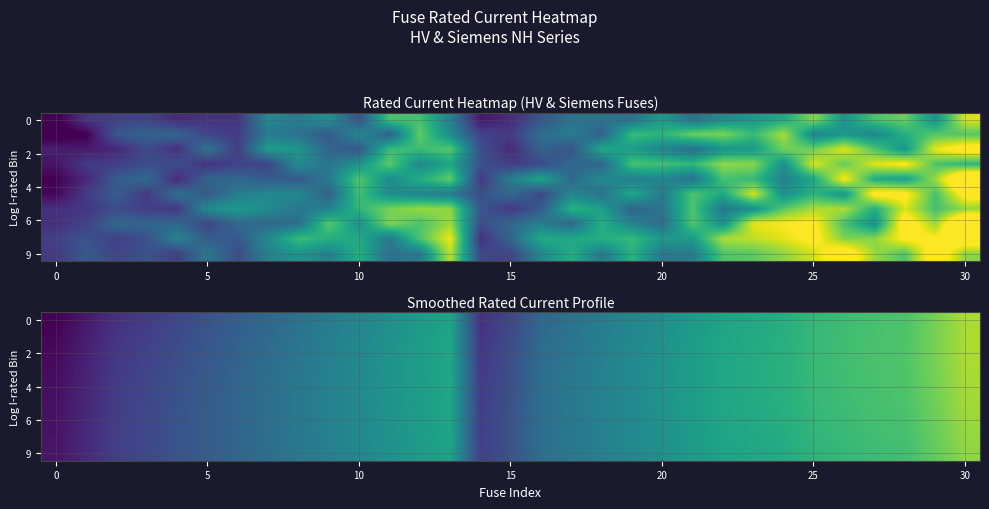

What is the spread (max minus min) of values at 30?

0.2